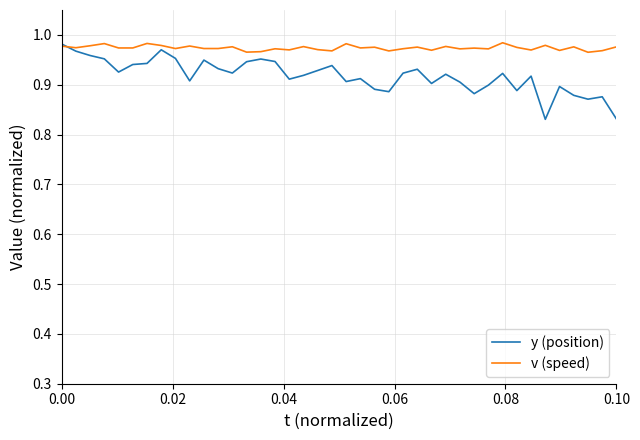

Rank the series by their average value, from lowest to highest.

y (position), v (speed)